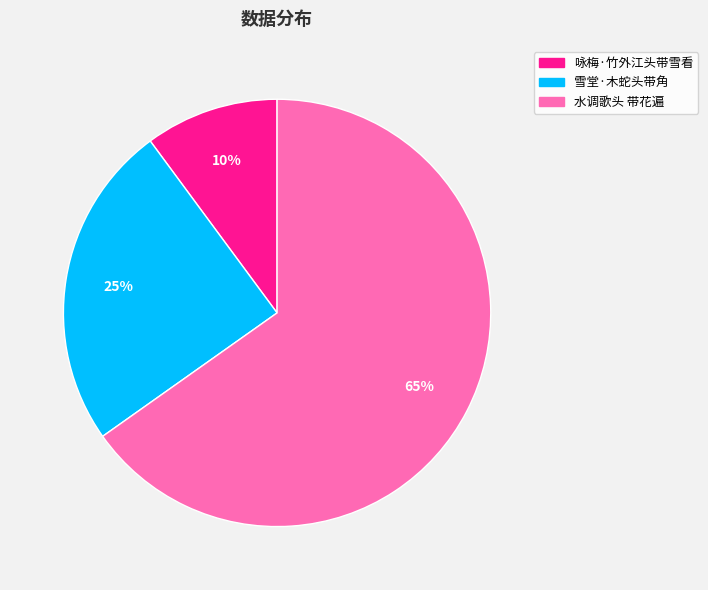

Does any single category account for the majority?

Yes